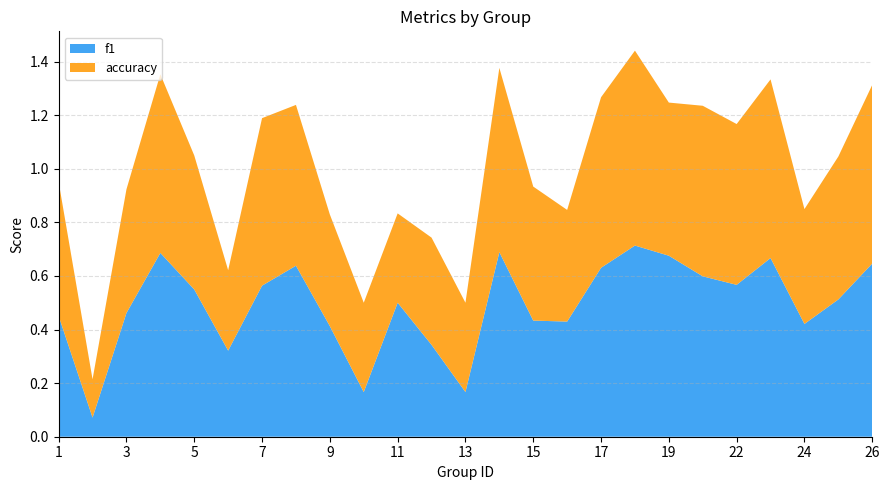

True or false: f1 has a value of 0.4 at 9.

True